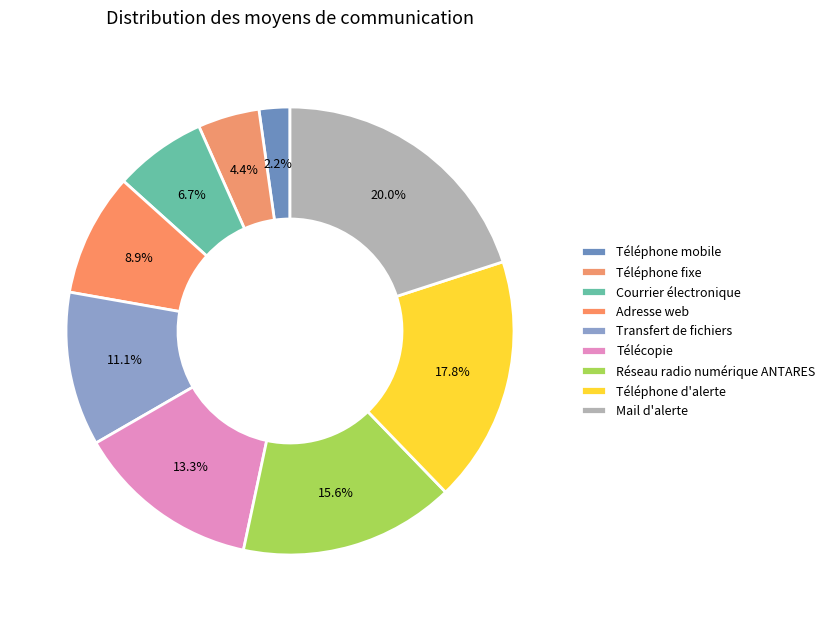

To the nearest percent, what portion does Téléphone mobile represent?

2%